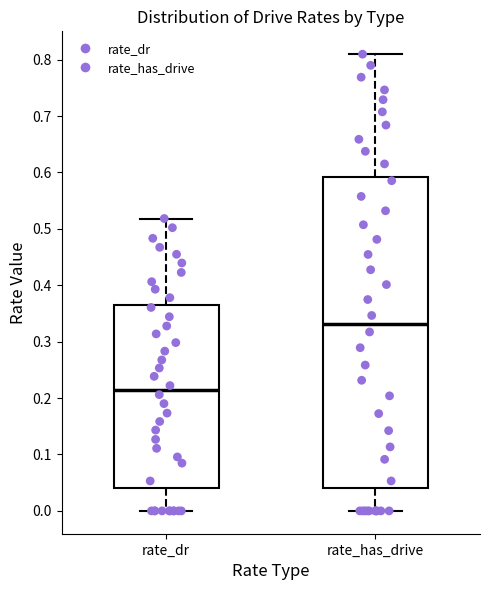

Reading left to right, read every box against the y-axis: the position of its median line, the range the box covers, and the ends of its whiskers. The values are not printed on the chart, so give them approximately, as read against the axis.

rate_dr: median 0.21, box 0.04 to 0.37, whiskers 0.00 to 0.52
rate_has_drive: median 0.33, box 0.04 to 0.59, whiskers 0.00 to 0.81